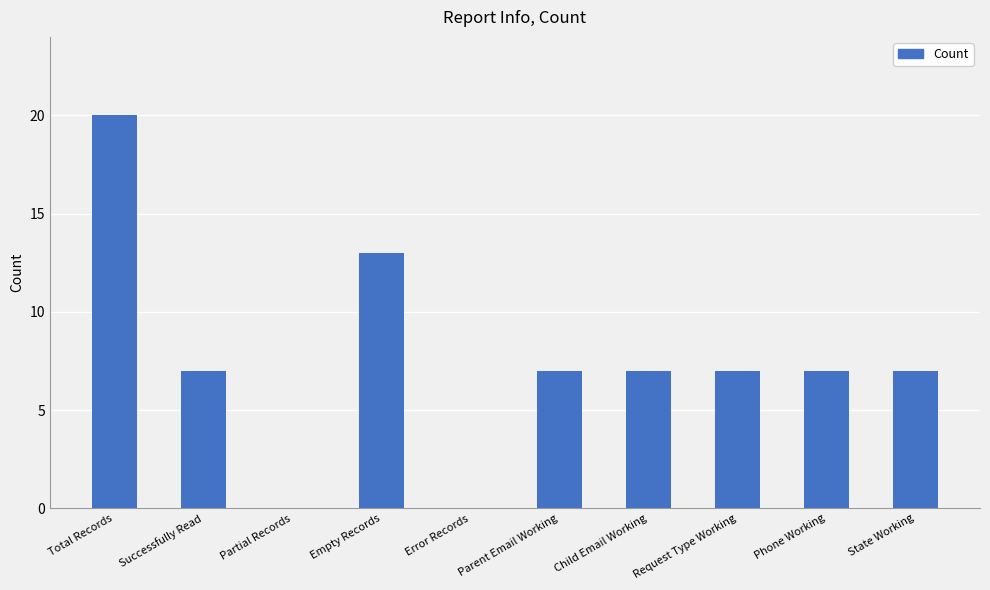

Which label corresponds to the largest value in the chart?

Total Records